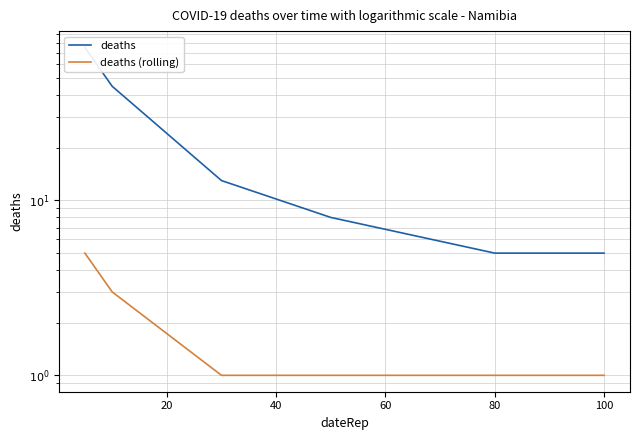

Rank the series at 60 from highest to lowest value.

deaths, deaths (rolling)